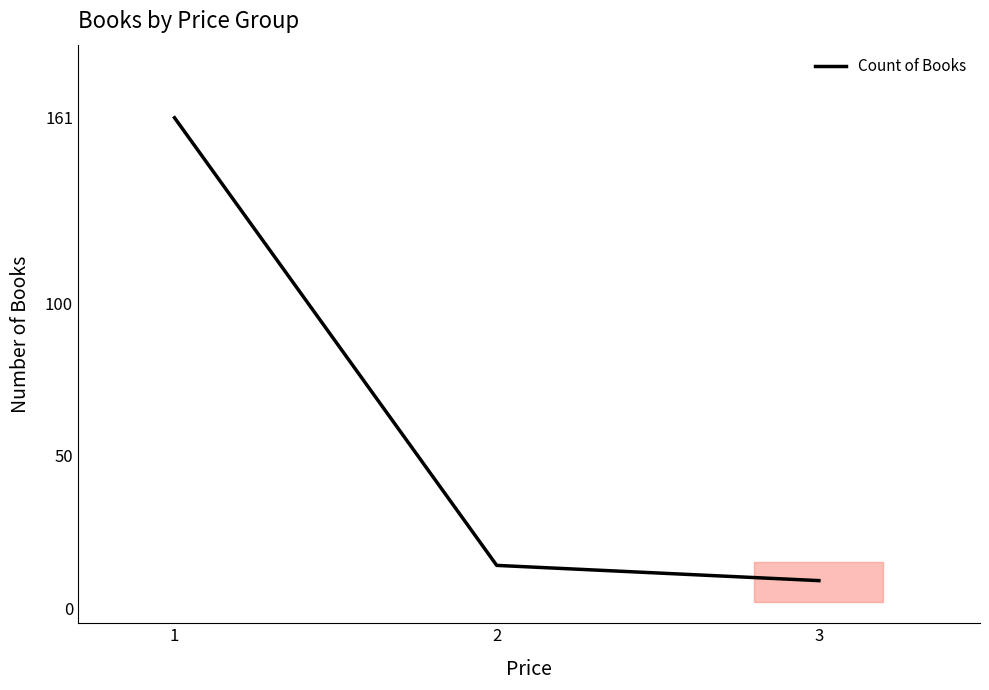

How many categories are shown in the chart?

3